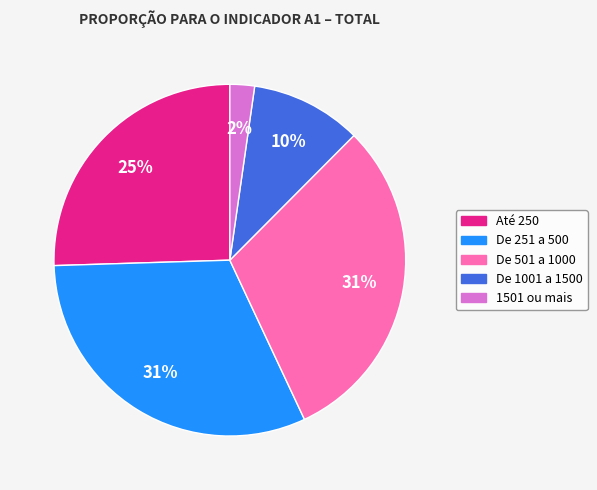

Which category has the smallest portion of the pie?

1501 ou mais